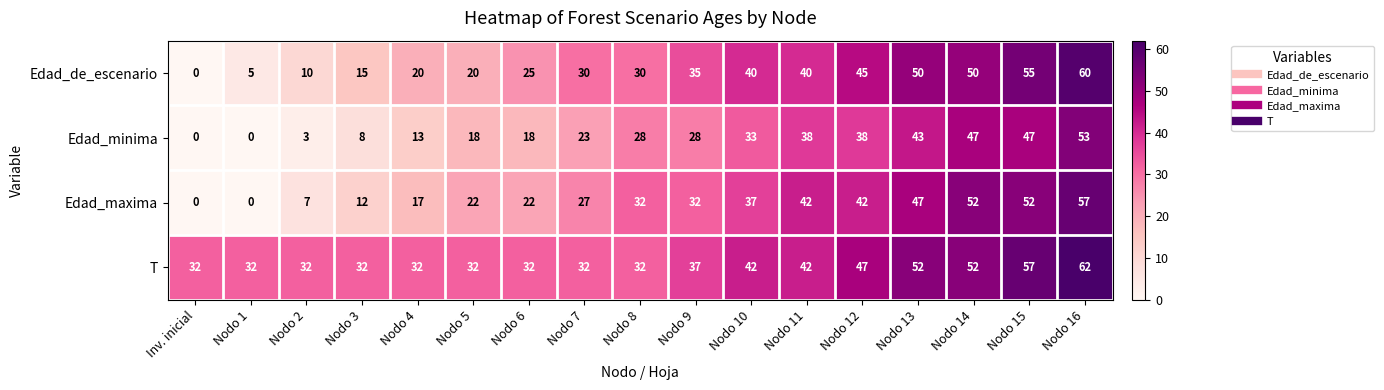

At which label is T closest to 47?

Nodo 12